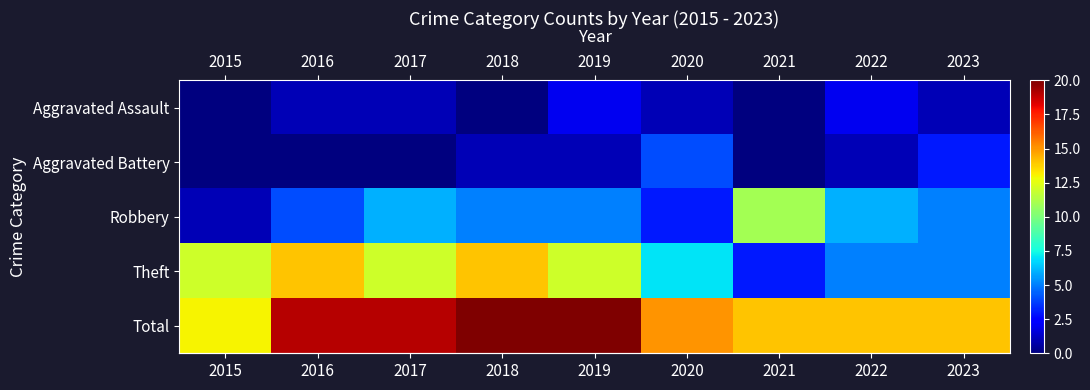

How many categories are shown in the chart?

9